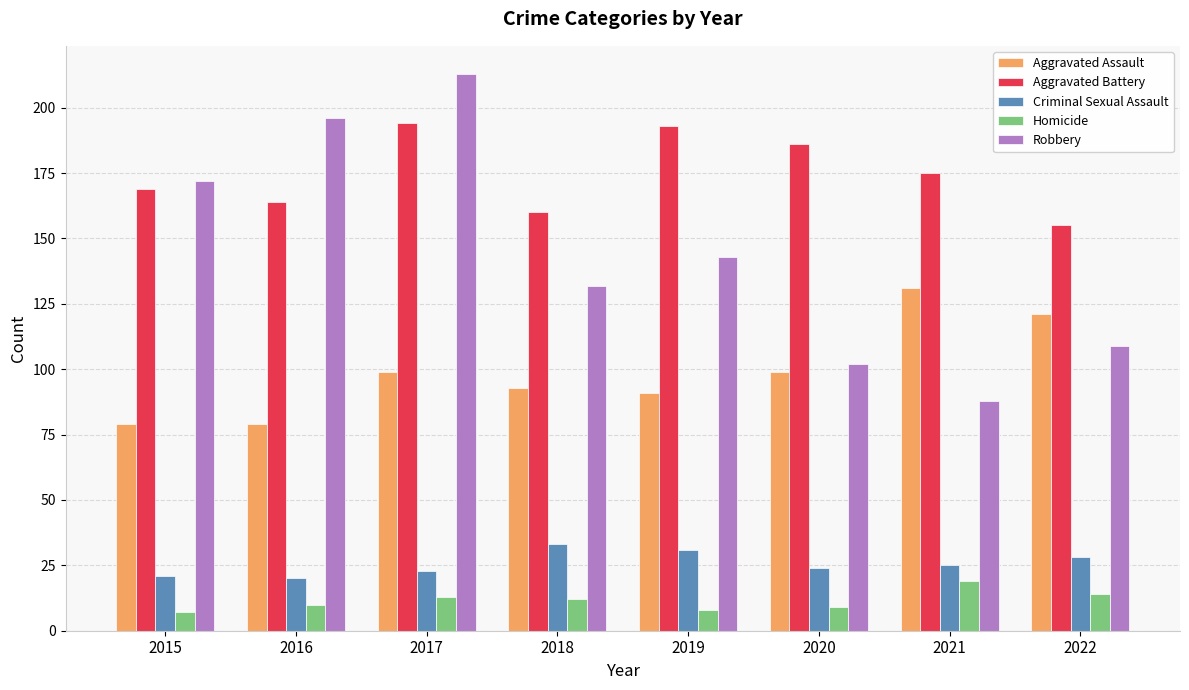

The value of Robbery at 2015 is 172. True or false?

True